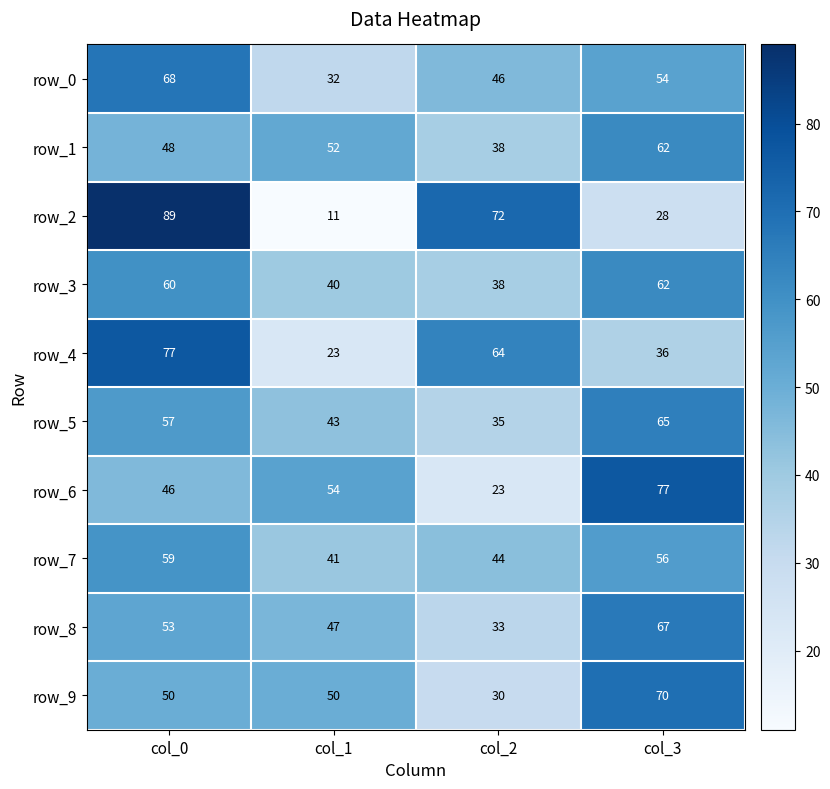

Reading left to right, what are all the values shown in this chart?

row_0: col_0=68	col_1=32	col_2=46	col_3=54
row_1: col_0=48	col_1=52	col_2=38	col_3=62
row_2: col_0=89	col_1=11	col_2=72	col_3=28
row_3: col_0=60	col_1=40	col_2=38	col_3=62
row_4: col_0=77	col_1=23	col_2=64	col_3=36
row_5: col_0=57	col_1=43	col_2=35	col_3=65
row_6: col_0=46	col_1=54	col_2=23	col_3=77
row_7: col_0=59	col_1=41	col_2=44	col_3=56
row_8: col_0=53	col_1=47	col_2=33	col_3=67
row_9: col_0=50	col_1=50	col_2=30	col_3=70